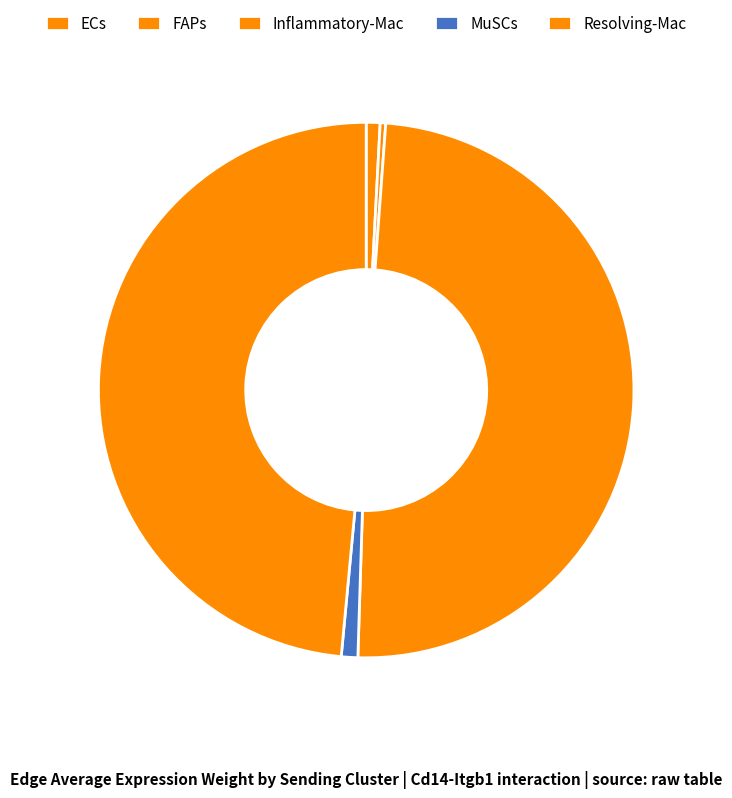

How many slices are in this pie chart?

5